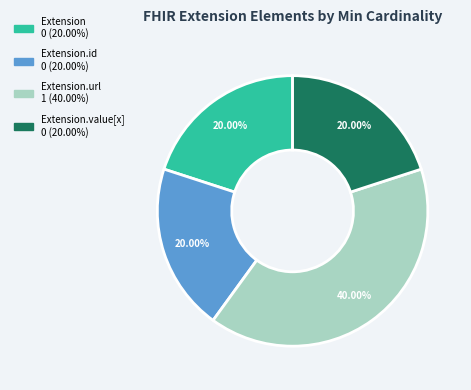

Does any single category account for the majority?

No